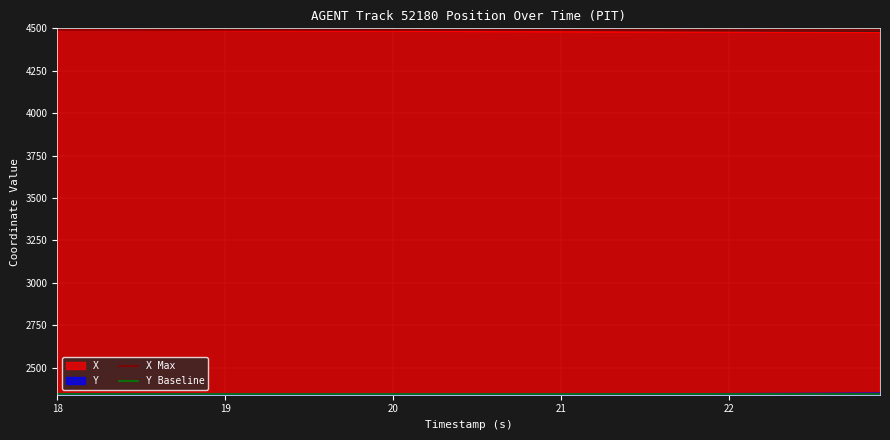

What is the lowest value of the X series?

4475.5